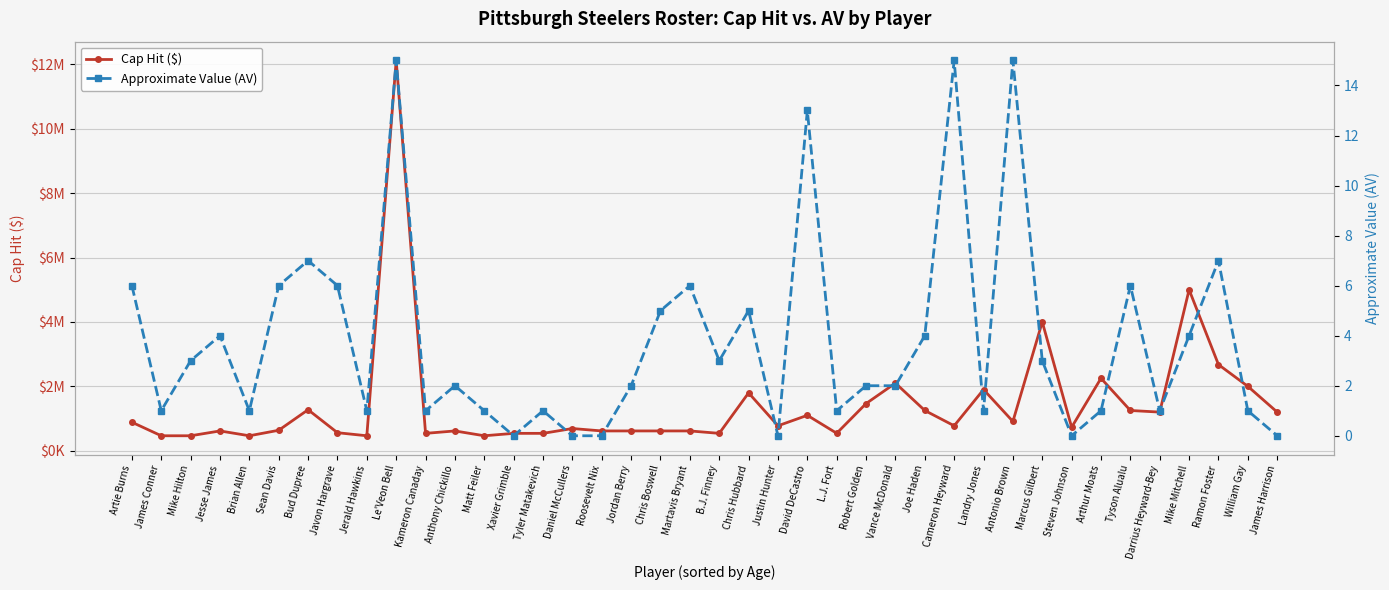

What is the greatest value displayed?

12120000